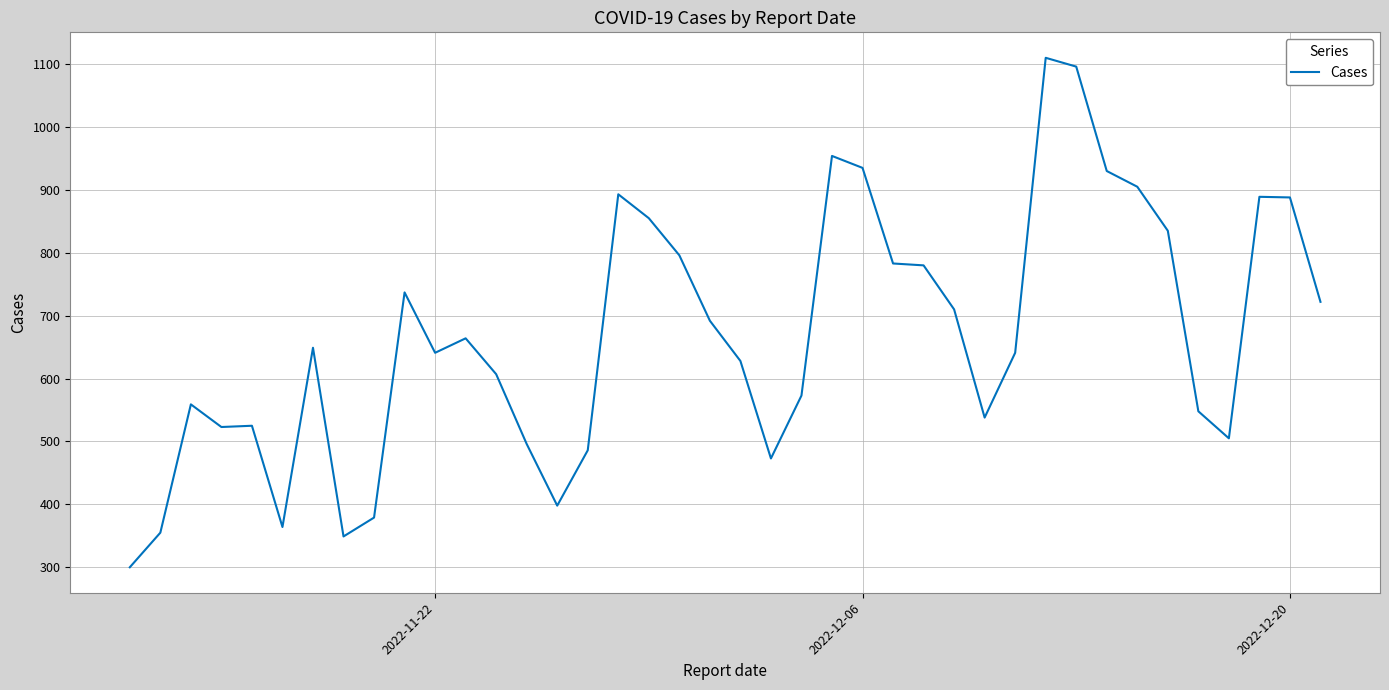

What is the maximum value shown in the chart?

1110